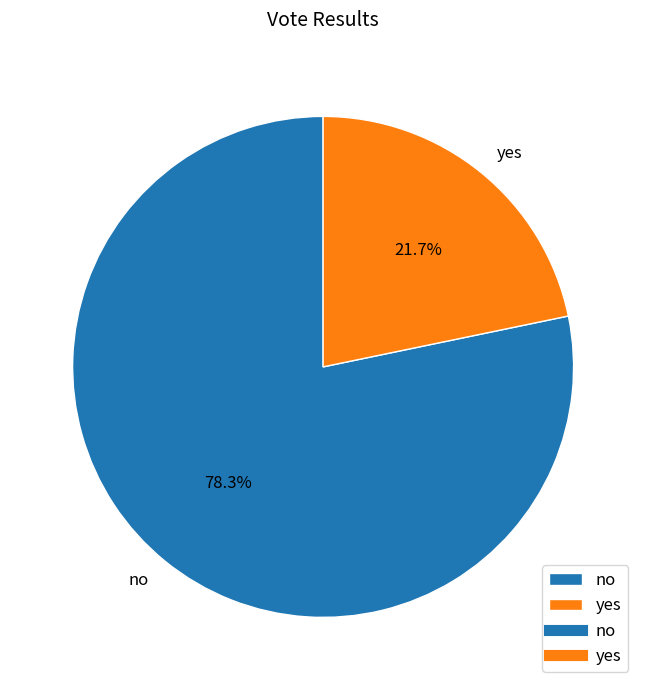

Which slice is the largest?

no